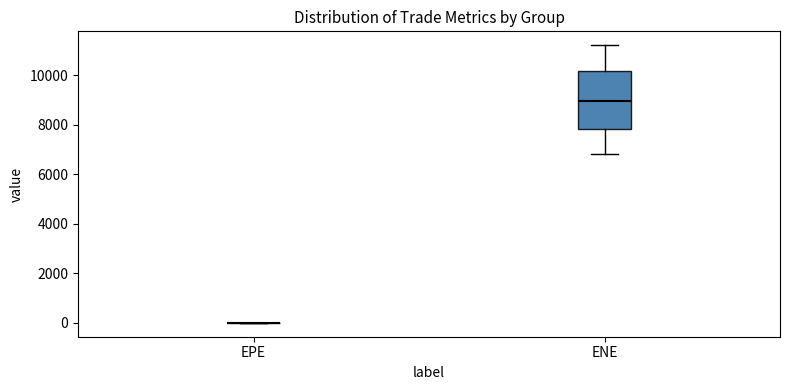

Reading left to right, transcribe this box plot: for each box, give where its median line is, the range the box spans, and where its two whiskers end, as read against the y-axis. The values are not printed on the chart, so give them approximately, as read against the axis.

EPE: box collapsed to a line at 0, whiskers 0 to 0
ENE: median 9000, box 7800 to 10200, whiskers 6800 to 11200